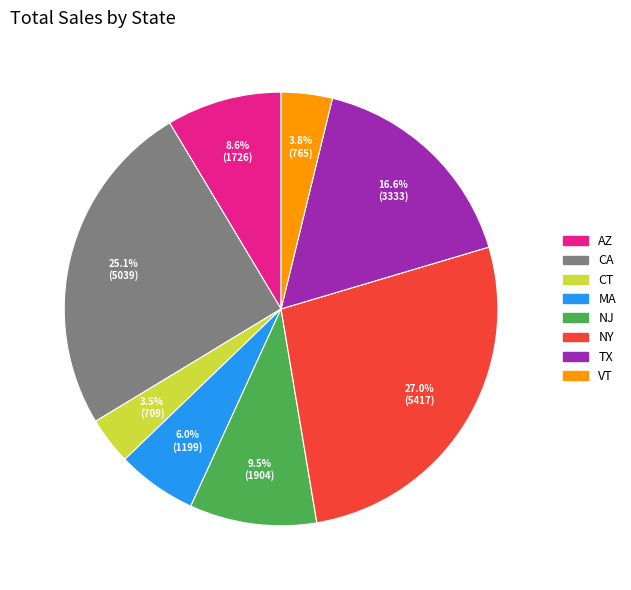

What portion of the pie excludes NY?

73.0%